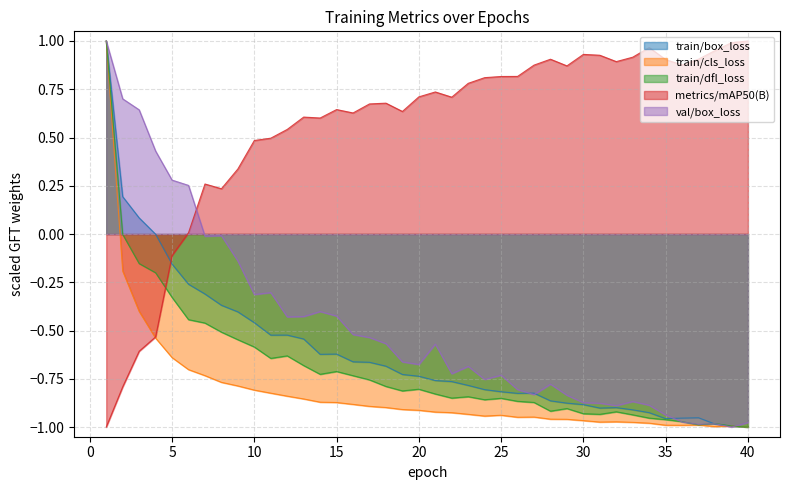

How many interior local peaks does the train/dfl_loss series have?

8